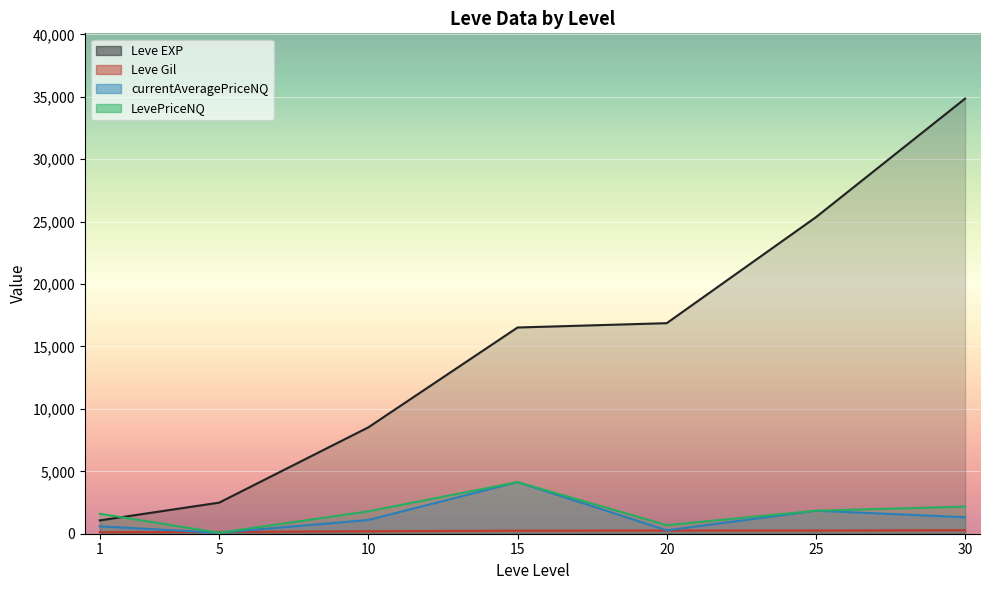

At which label is Leve EXP closest to 21105?

20